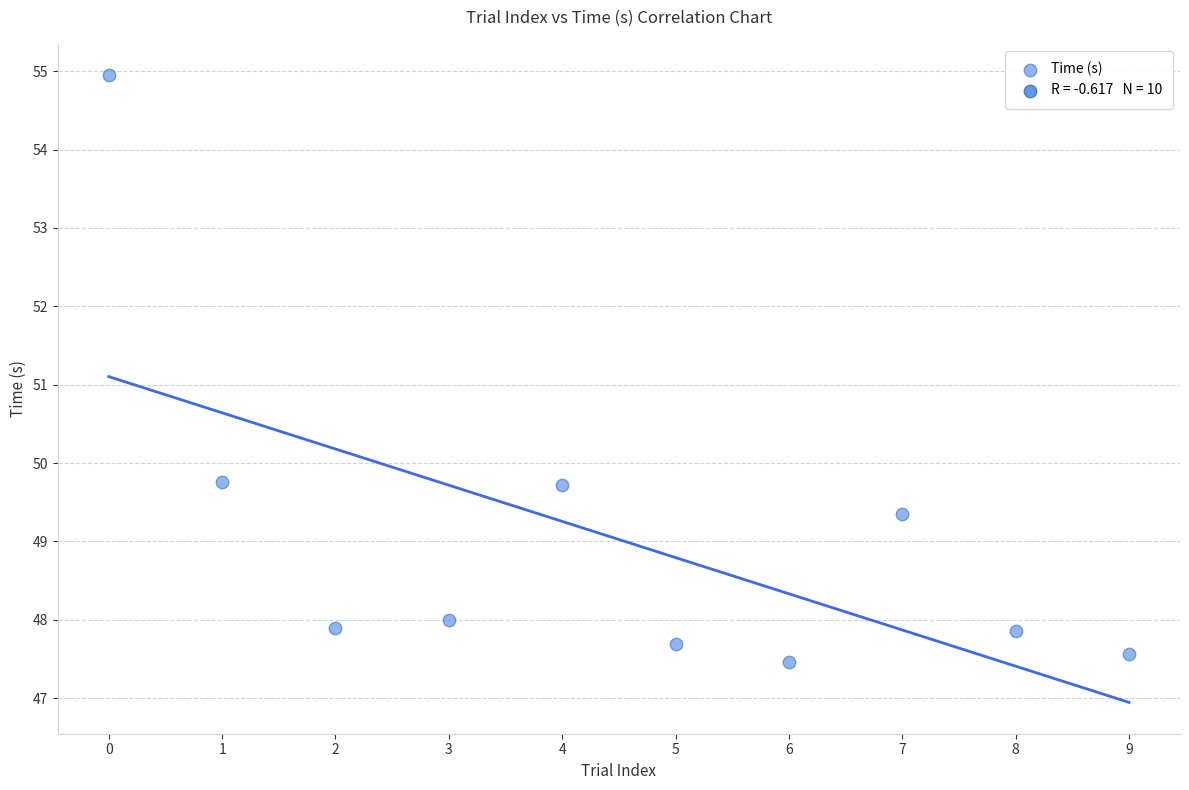

What is the average Y value?

49.0